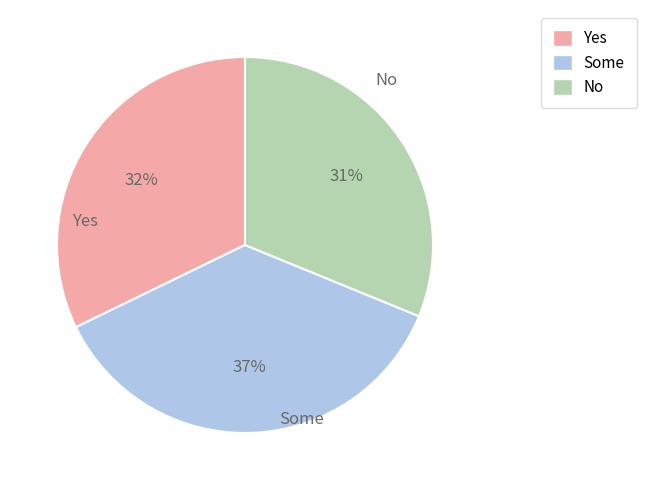

Count the number of slices in the pie.

3